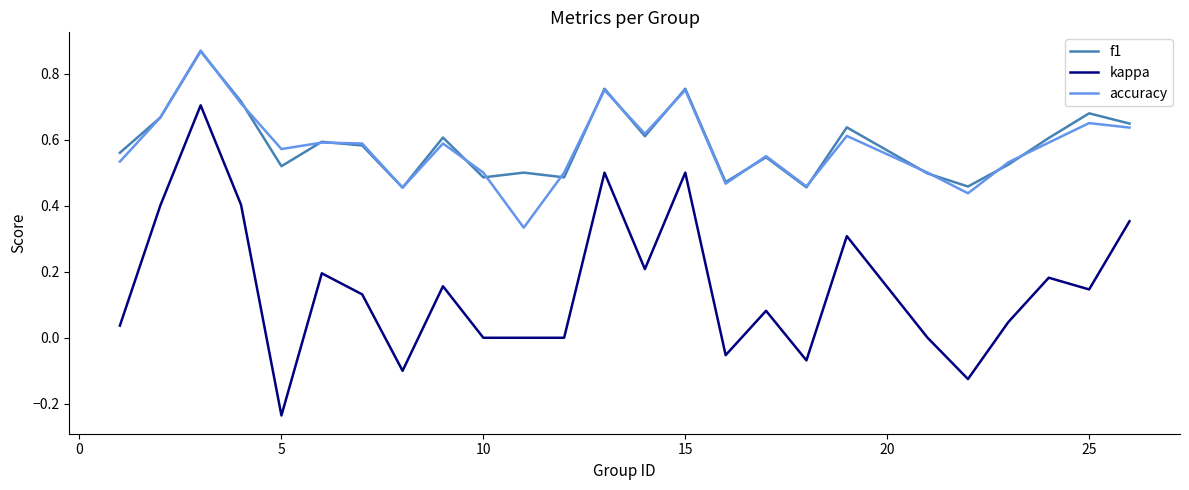

In accuracy, how many points are higher than both neighbors (excluding endpoints)?

8